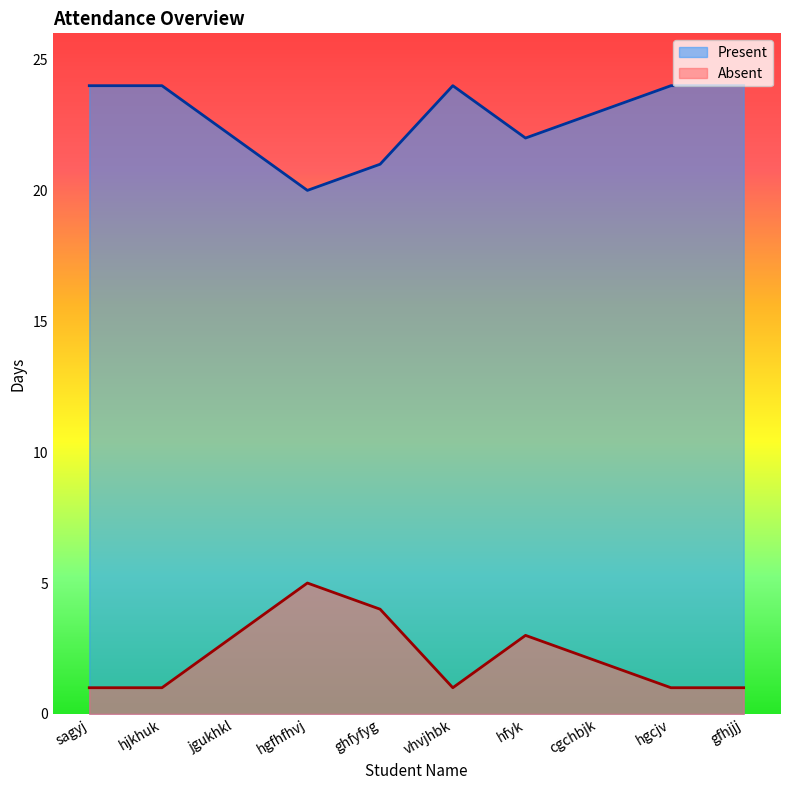

Rank the categories by Absent value from lowest to highest.

sagyj, hjkhuk, vhvjhbk, hgcjv, gfhjjj, cgchbjk, jgukhkl, hfyk, ghfyfyg, hgfhfhvj